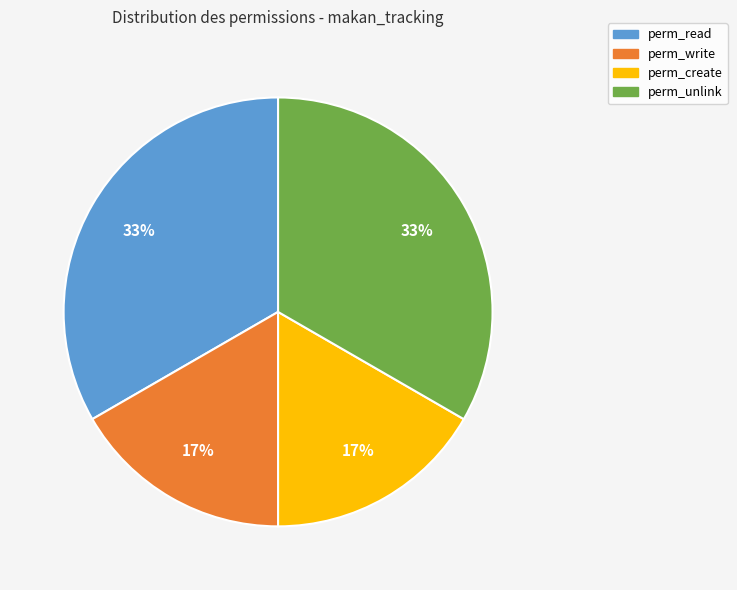

To the nearest percent, what is the average slice percentage?

25%